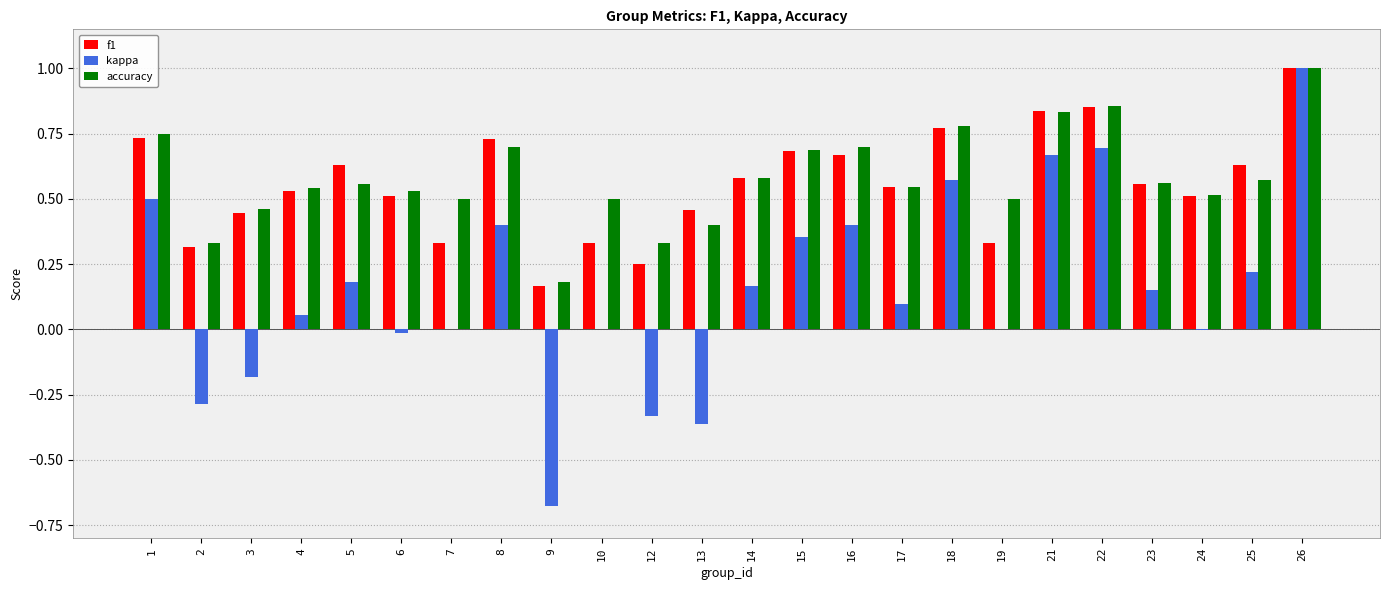

At which label does kappa reach its peak?

26